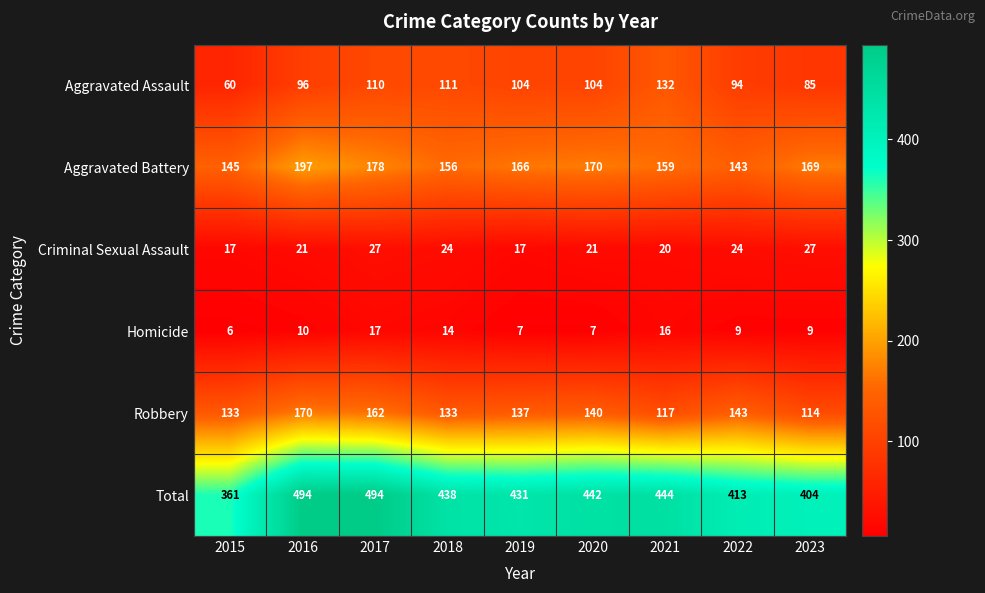

Which series changed the most between 2015 and 2023?

Total